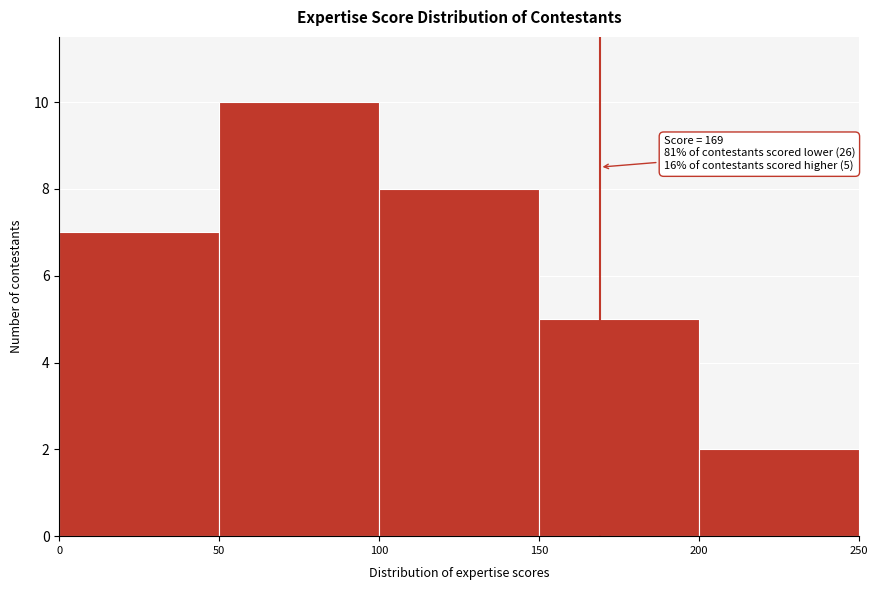

Which range on the x-axis has the tallest bar?

50 to 100